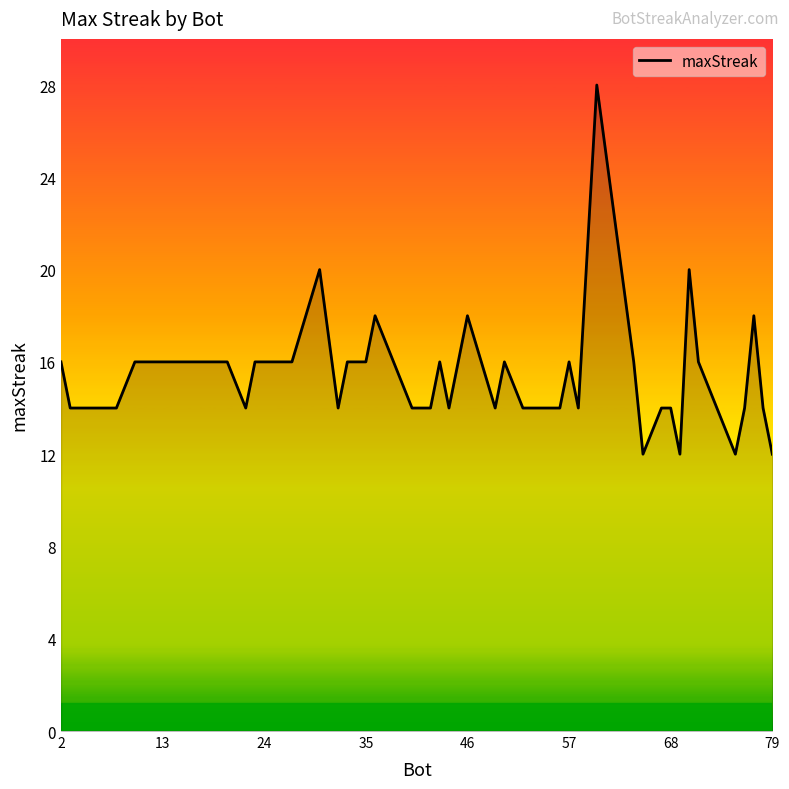

What is the difference between the maximum and minimum values?

16